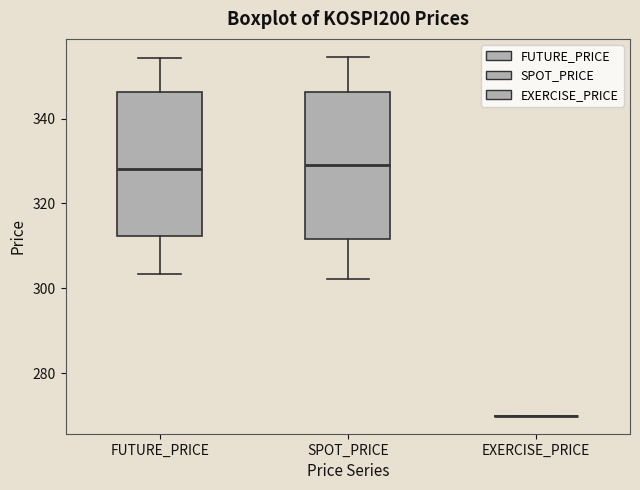

Reading left to right, read every box against the y-axis: the position of its median line, the range the box covers, and the ends of its whiskers. The values are not printed on the chart, so give them approximately, as read against the axis.

FUTURE_PRICE: median 328, box 312 to 346, whiskers 304 to 354
SPOT_PRICE: median 330, box 312 to 346, whiskers 302 to 354
EXERCISE_PRICE: box collapsed to a line at 270, whiskers 270 to 270